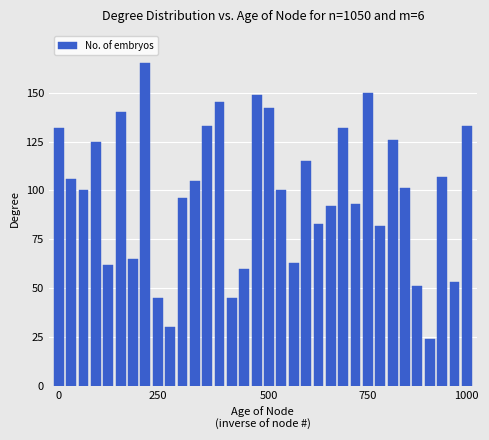

How many data points are less than 101?

17